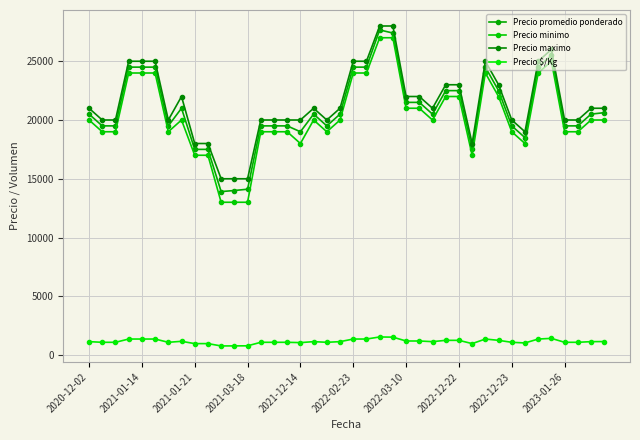

Rank the series by their maximum value, from highest to lowest.

Precio maximo, Precio promedio ponderado, Precio minimo, Precio $/Kg